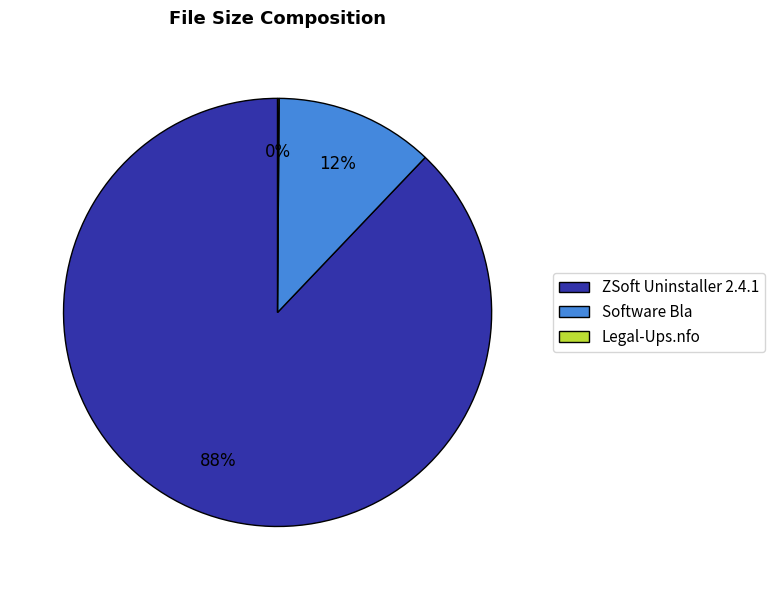

Which slice is the largest?

ZSoft Uninstaller 2.4.1